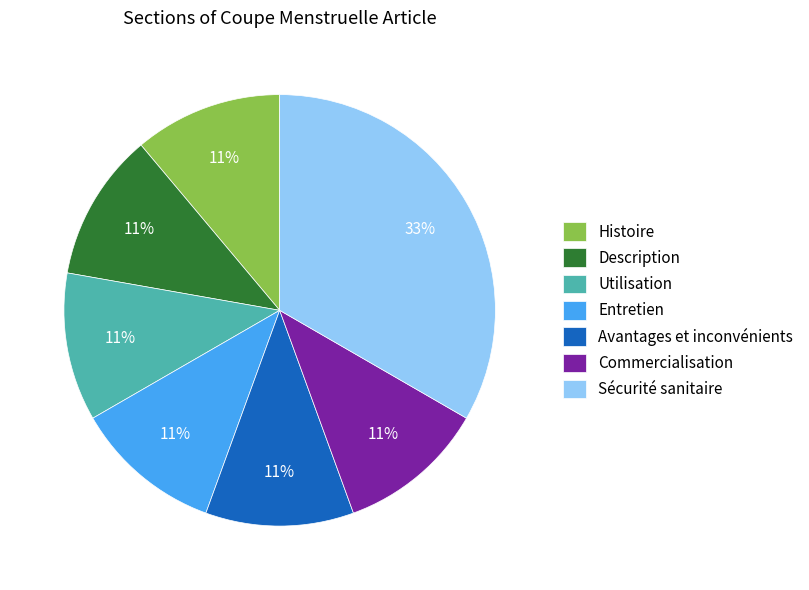

Is Commercialisation the majority of the pie?

No